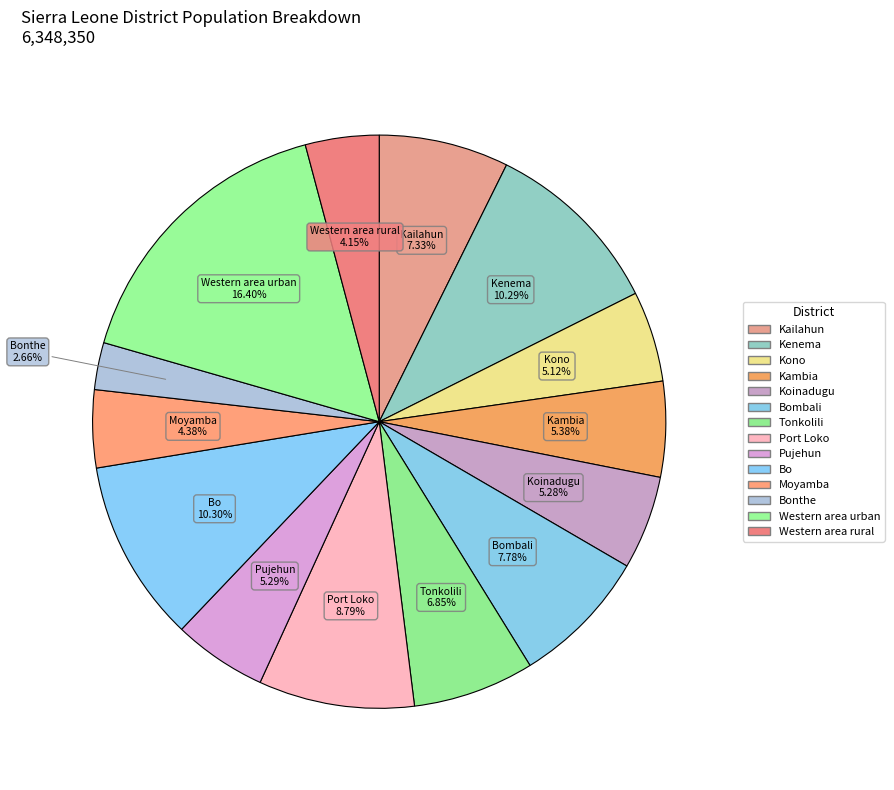

Count the number of slices in the pie.

14